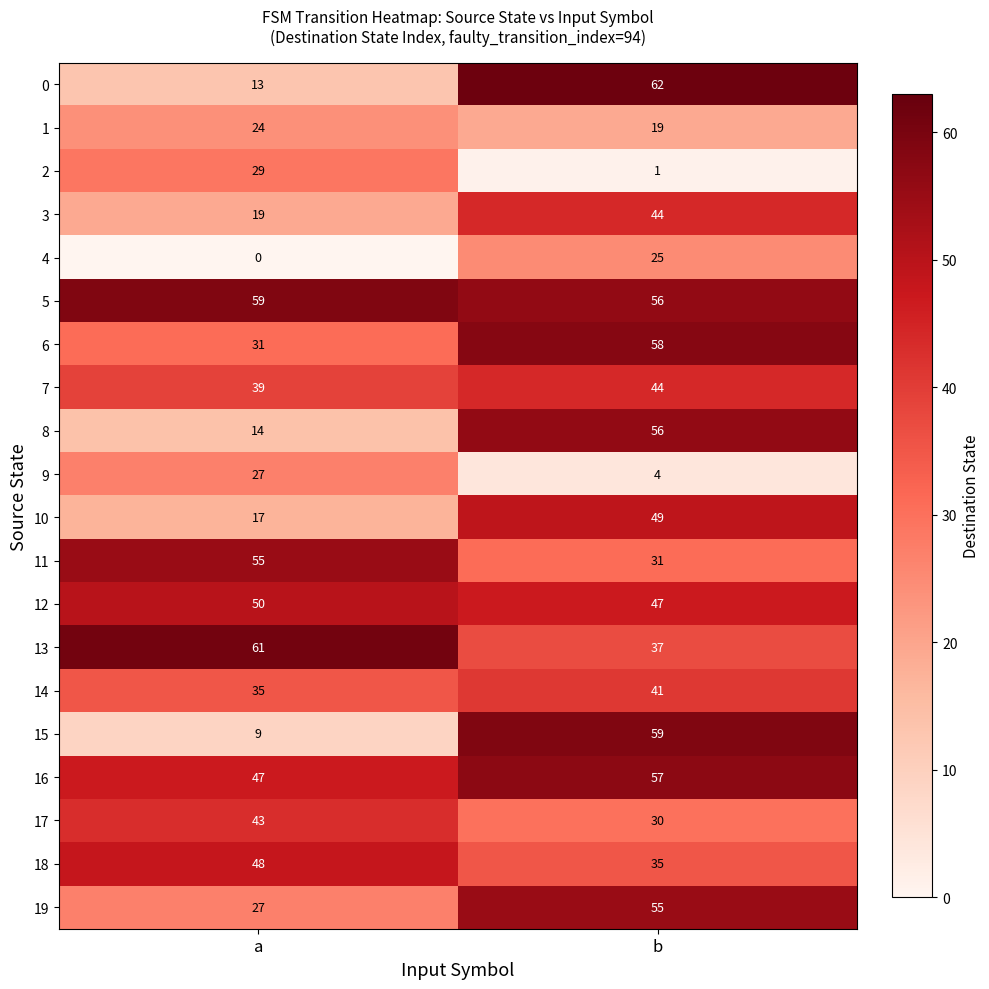

What is the sum of all 11 values?

86